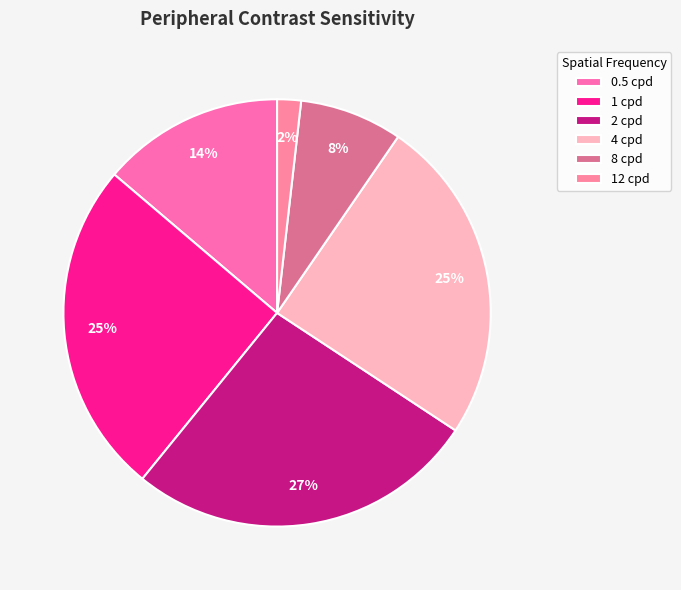

Count the number of slices in the pie.

6